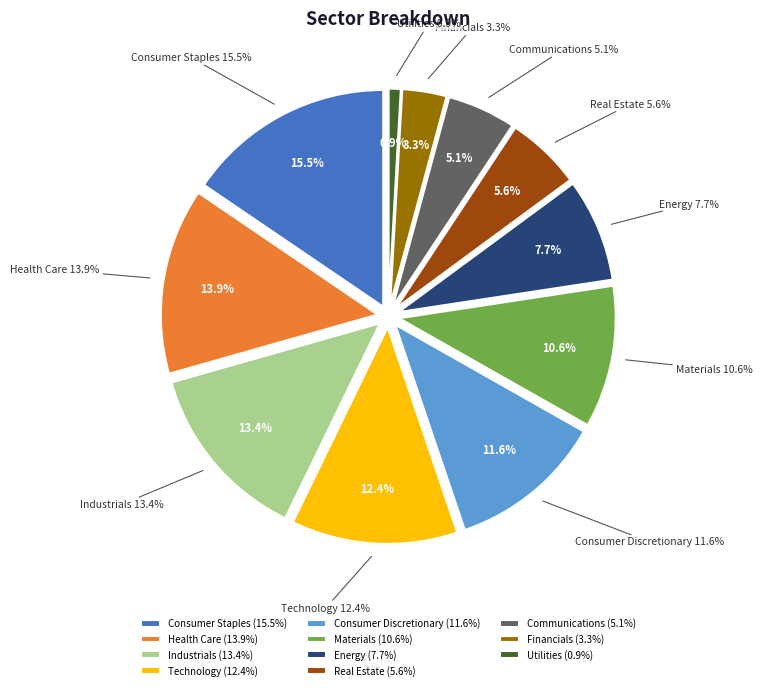

To the nearest percent, what percentage of the pie is Financials?

3%